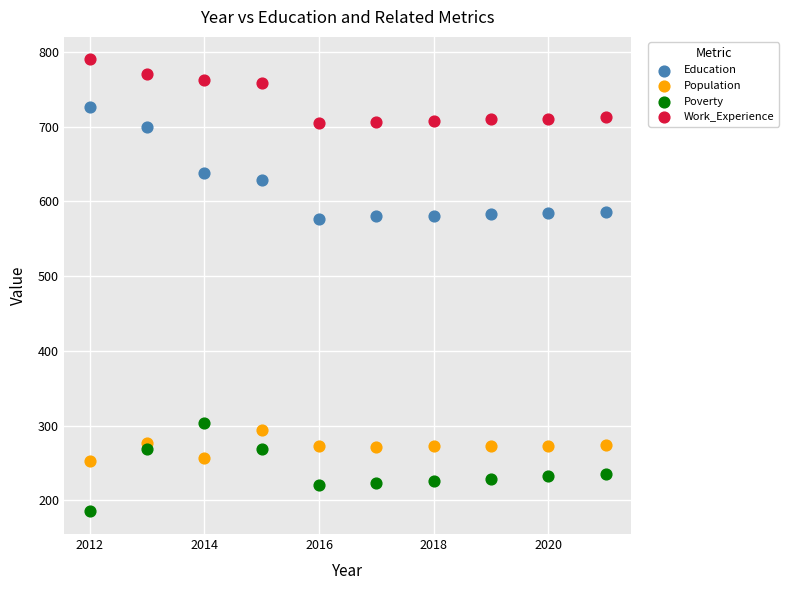

Which series contains the highest Y value?

Work_Experience